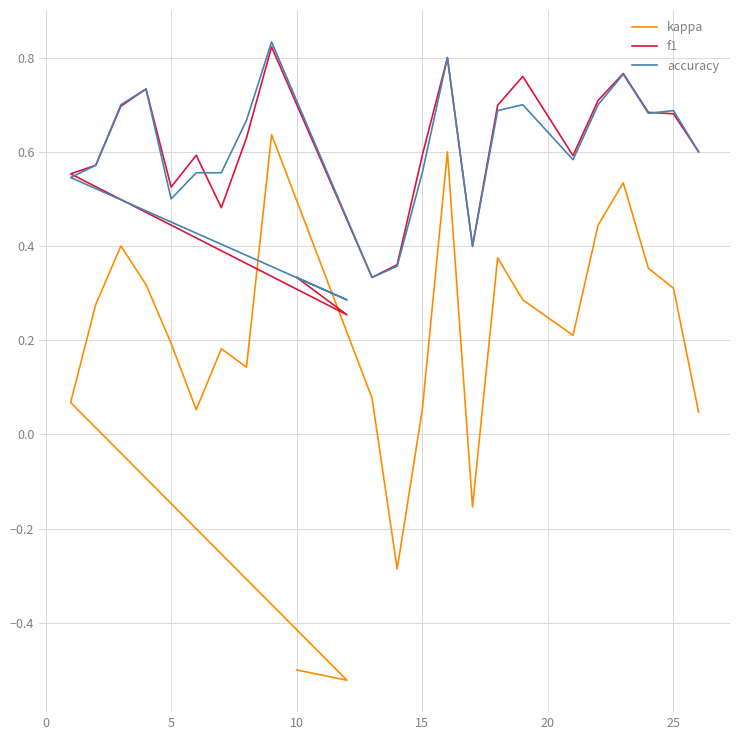

True or false: accuracy and kappa cross at least once.

False